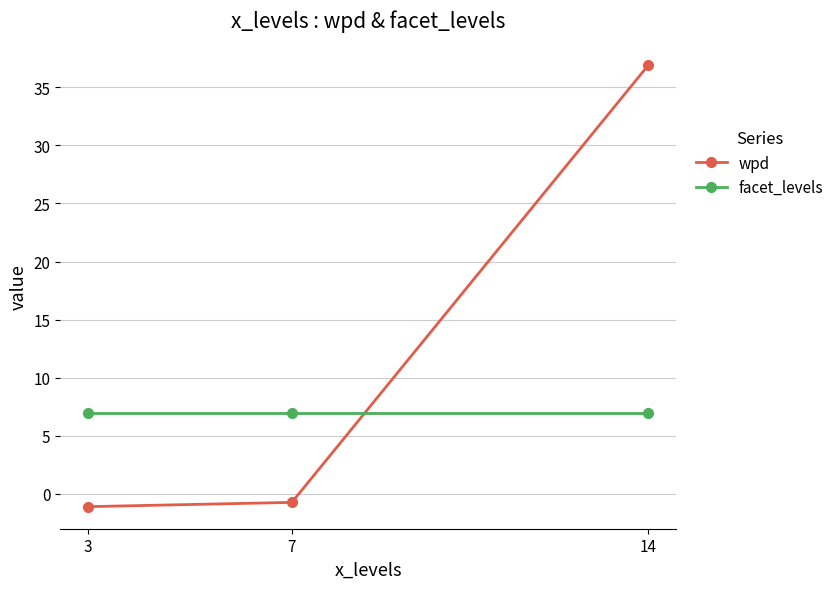

True or false: wpd has a value of -0.7 at 7.

True